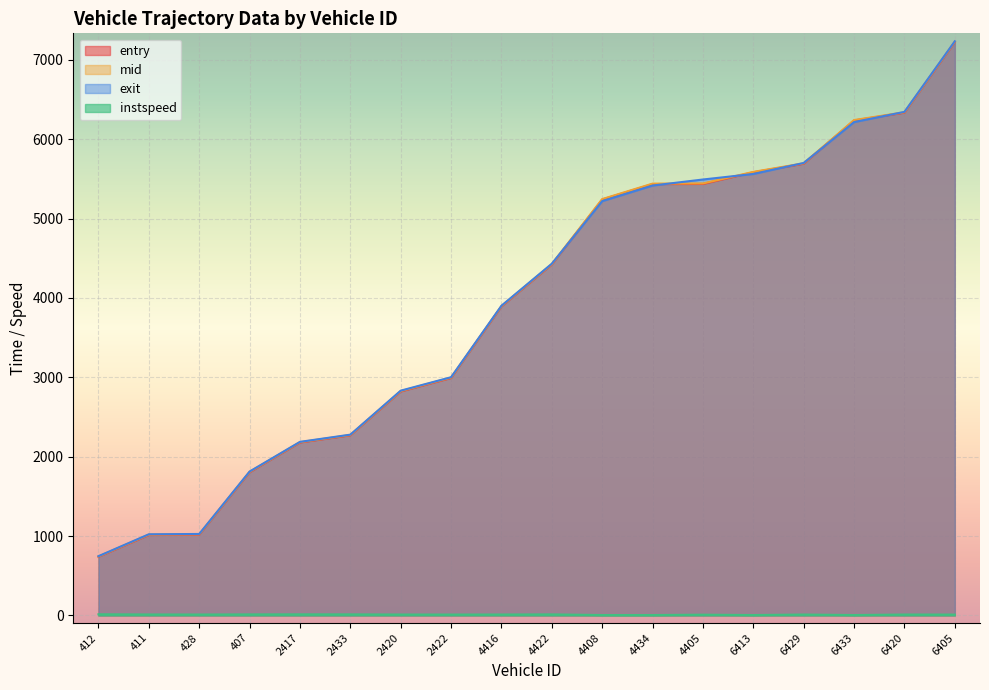

Reading left to right, extract all data points from this chart.

entry: 739.0	1013.0	1017.2	1804.1	2178.8	2269.3	2821.8	2991.7	3893.2	4422.0	5240.8	5434.9	5437.0	5584.1	5691.4	6237.1	6334.9	7224.4
mid: 743.2	1018.4	1022.5	1809.3	2183.5	2274.1	2827.1	2997.3	3898.5	4427.0	5246.2	5441.3	5443.3	5589.1	5697.2	6242.3	6340.2	7230.1
exit: 746.7	1022.5	1026.5	1813.2	2187.1	2277.9	2832.3	3001.7	3902.5	4432.0	5220.4	5416.9	5493.0	5562.8	5701.6	6216.4	6345.4	7234.8
instspeed: 14.6	12.2	11.5	13.1	13.8	13.3	11.4	11.1	11.6	13.1	5.0	5.0	9.5	5.0	11.3	5.0	11.4	10.8